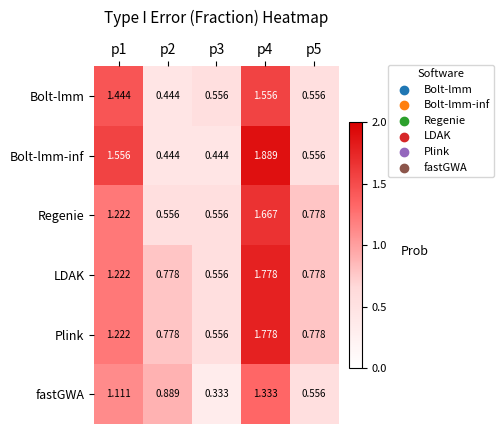

At which category does the chart reach its peak across all series?

p4